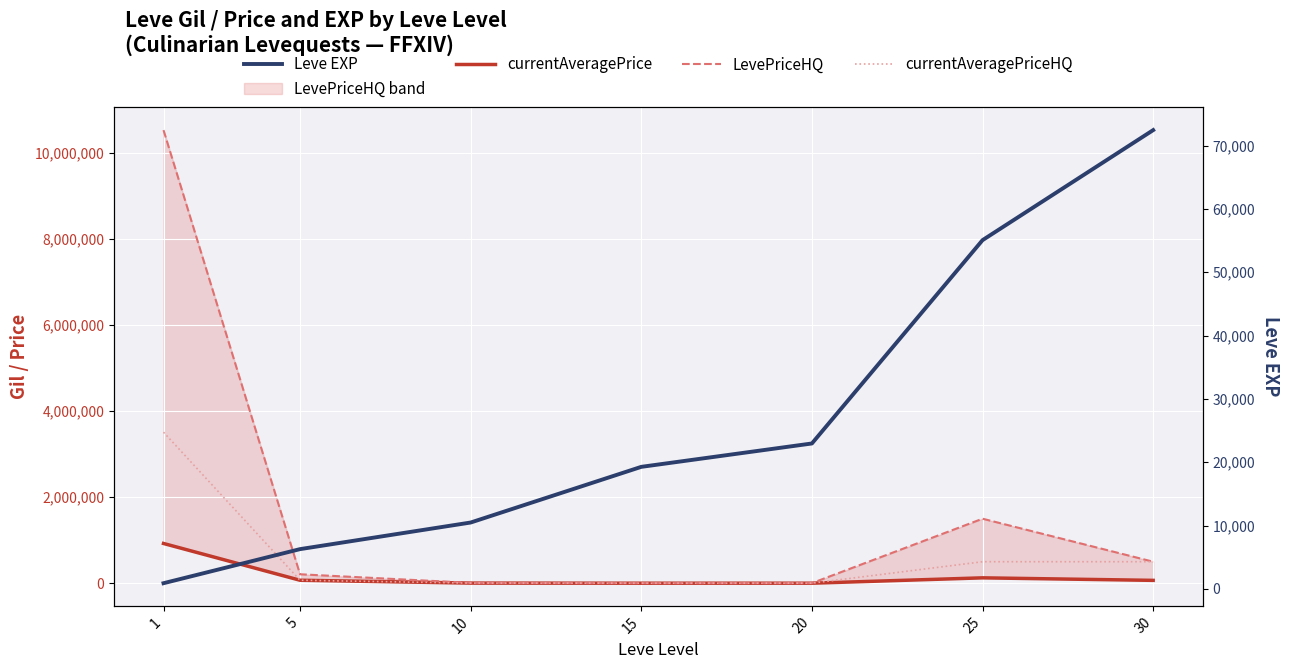

List the labels in order of currentAveragePrice value, largest first.

1, 25, 5, 30, 10, 20, 15